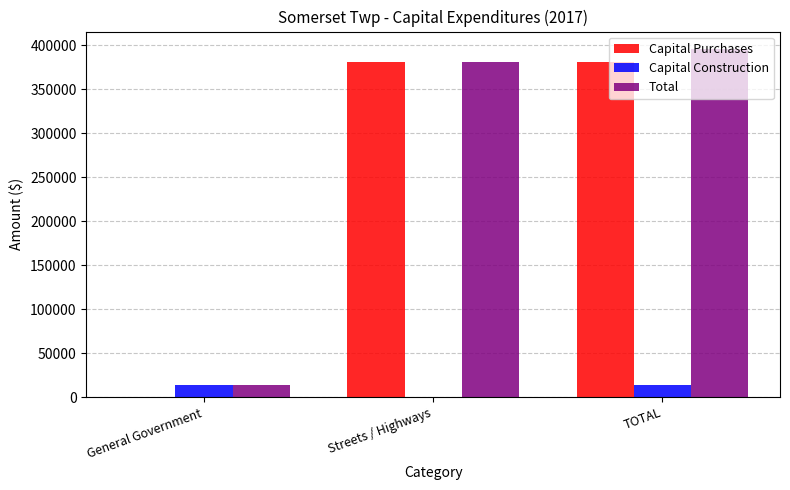

The Total series shows 199113 at TOTAL. True or false?

False